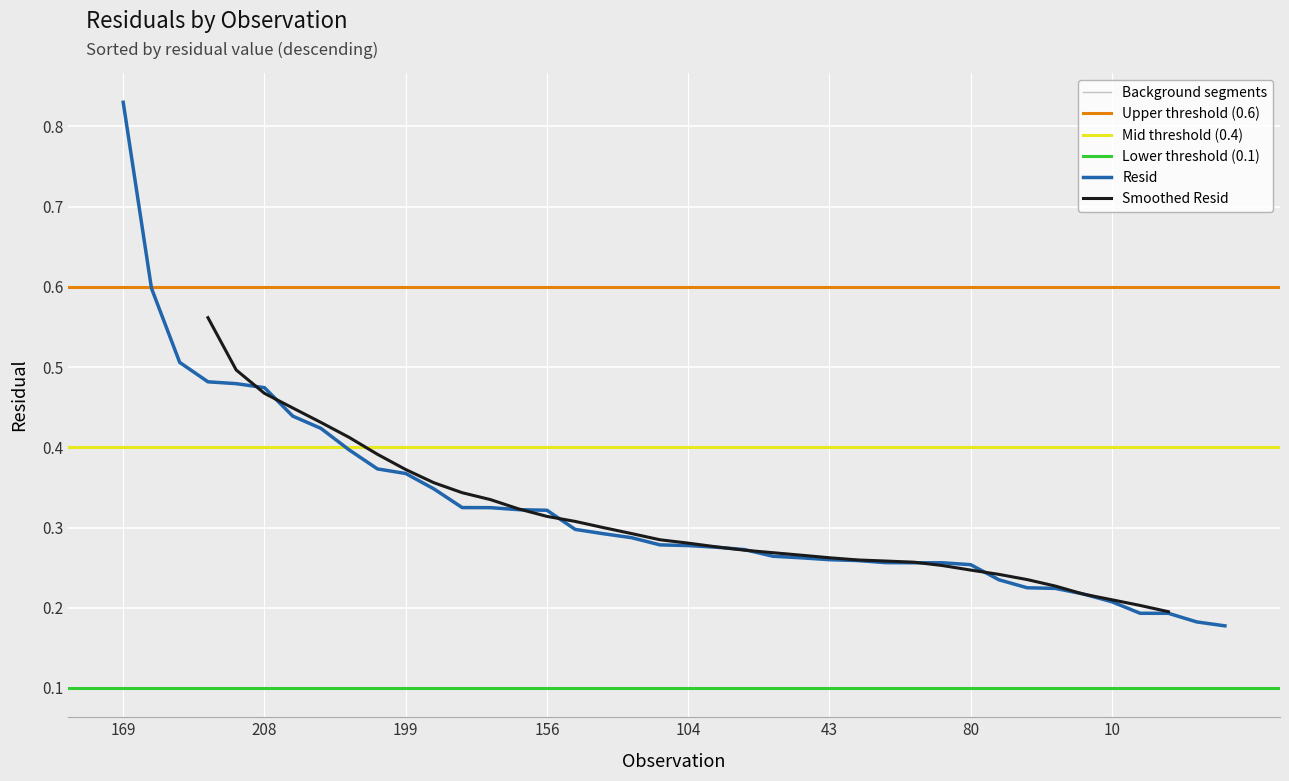

Is it true that the value at 209 is 0.3?

True